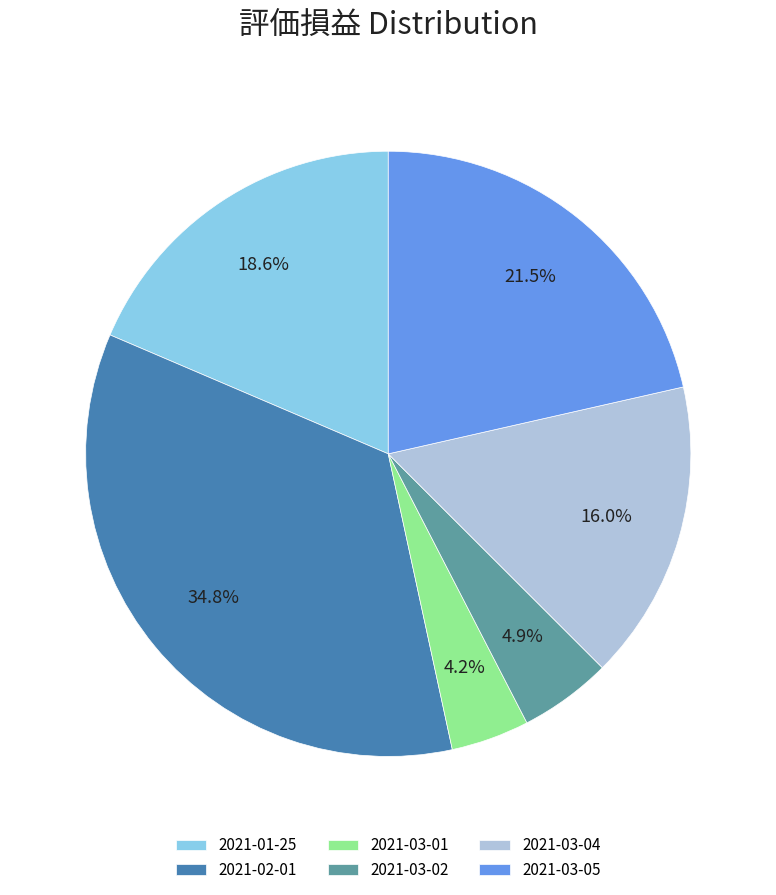

Is 2021-01-25 the majority of the pie?

No